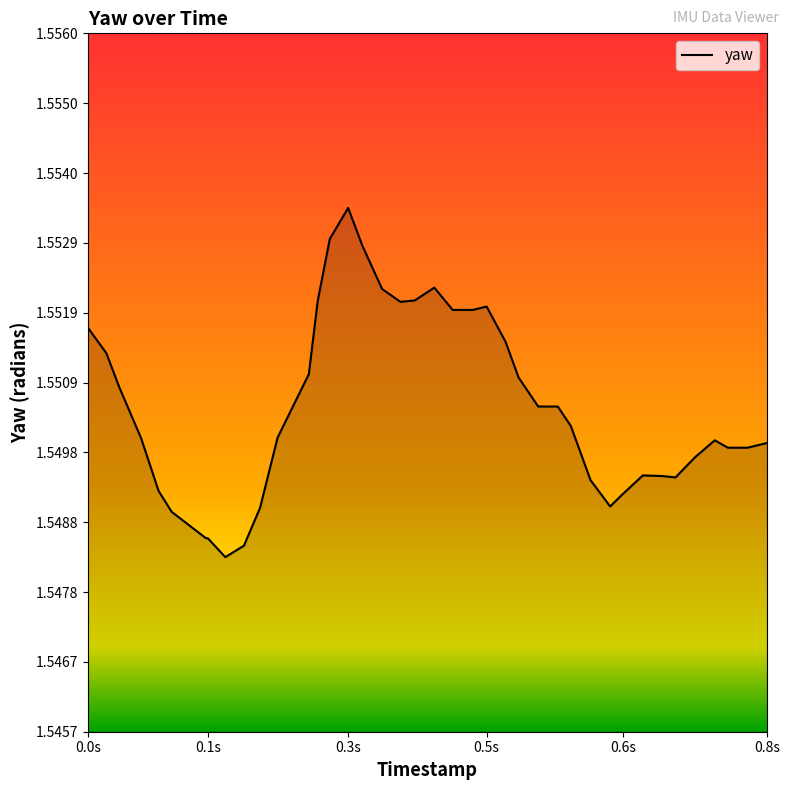

The chart shows a value of 1.0 at 0.0s. True or false?

False